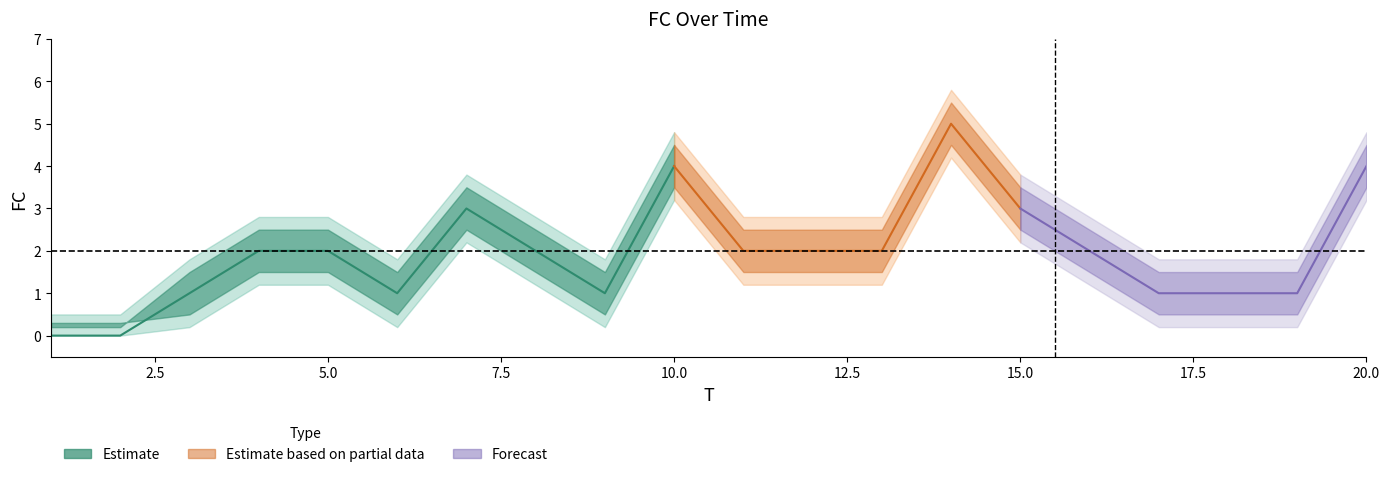

Reading left to right, what are all the values shown in this chart?

FC: 1=0.0	2=0.0	3=1.0	4=2.0	5=2.0	6=1.0	7=3.0	8=2.0	9=1.0	10=4.0	11=2.0	12=2.0	13=2.0	14=5.0	15=3.0	16=2.0	17=1.0	18=1.0	19=1.0	20=4.0
FC_upper: 1=0.5	2=0.5	3=1.8	4=2.8	5=2.8	6=1.8	7=3.8	8=2.8	9=1.8	10=4.8	11=2.8	12=2.8	13=2.8	14=5.8	15=3.8	16=2.8	17=1.8	18=1.8	19=1.8	20=4.8
FC_lower: 1=0.0	2=0.0	3=0.2	4=1.2	5=1.2	6=0.2	7=2.2	8=1.2	9=0.2	10=3.2	11=1.2	12=1.2	13=1.2	14=4.2	15=2.2	16=1.2	17=0.2	18=0.2	19=0.2	20=3.2